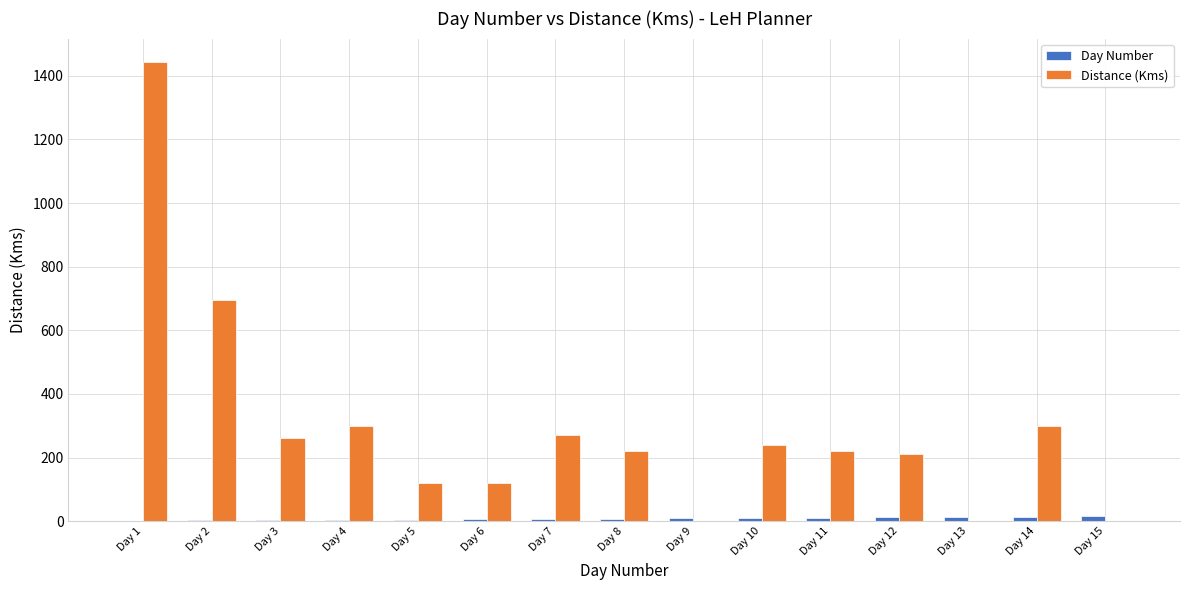

At which label is Distance (Kms) closest to 722?

Day 2